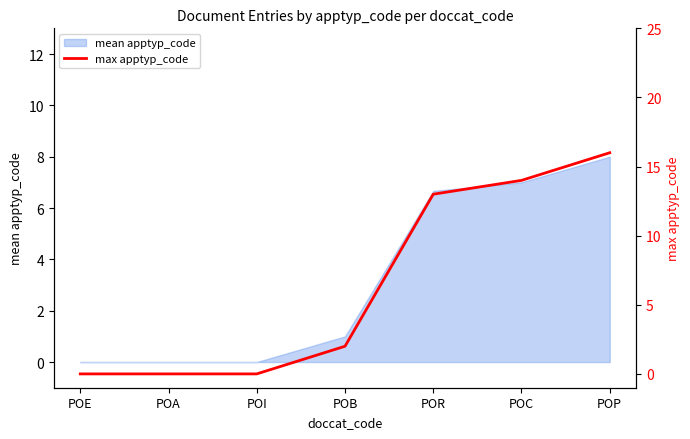

What is the ratio of the value at POB to the value at POP?

0.1